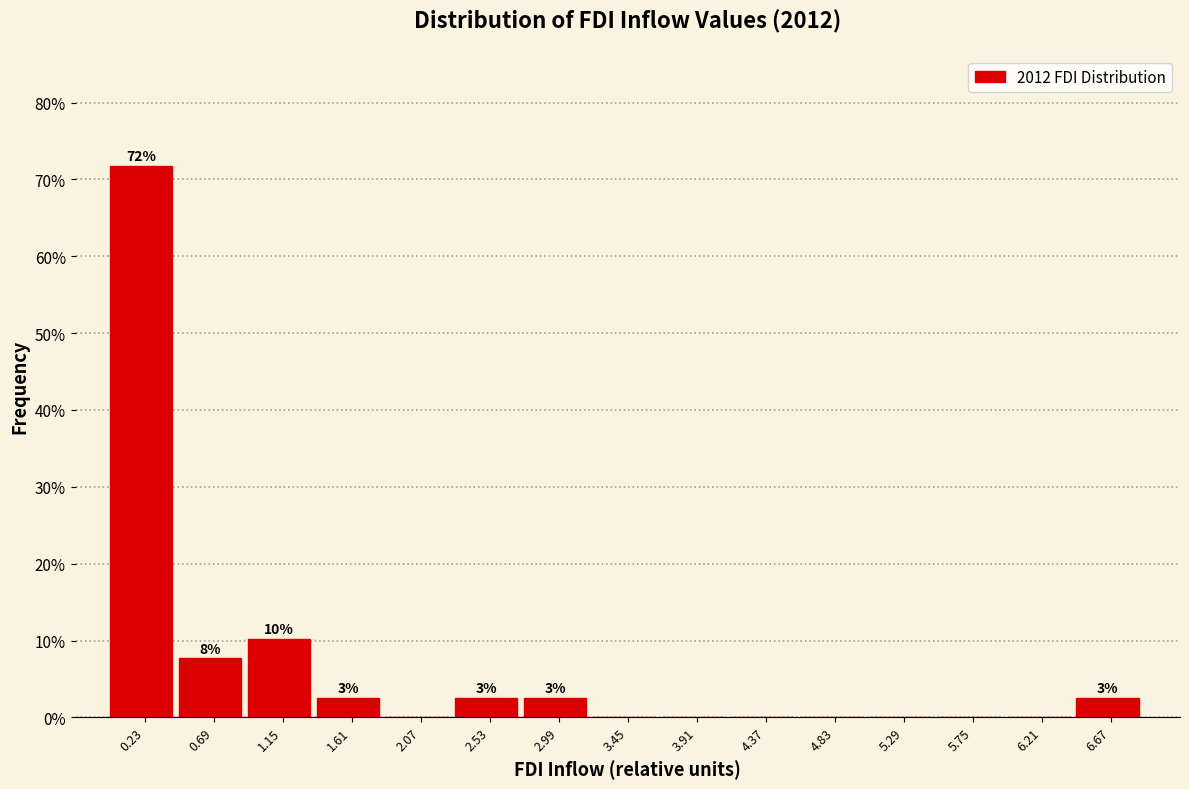

Which range on the x-axis has the tallest bar?

0.00 to 0.45